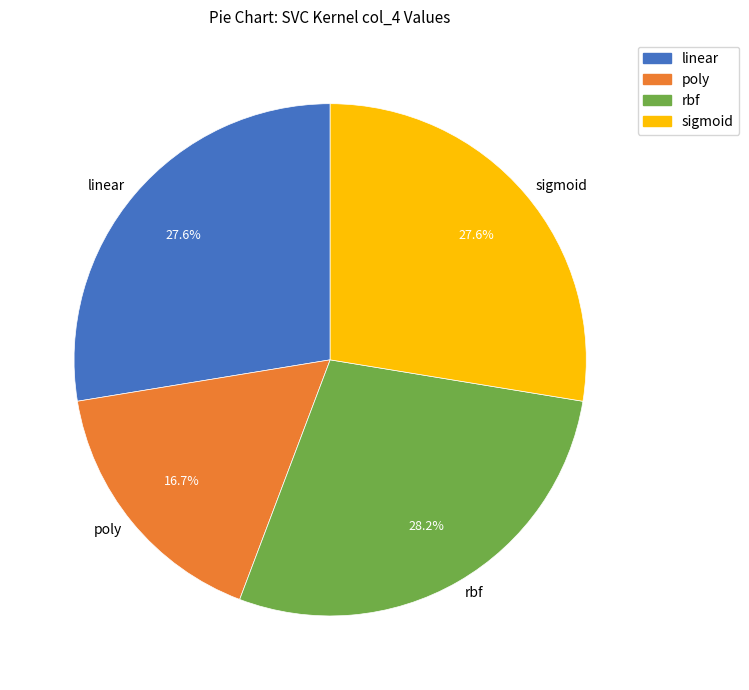

Which has a higher value, sigmoid or rbf?

rbf